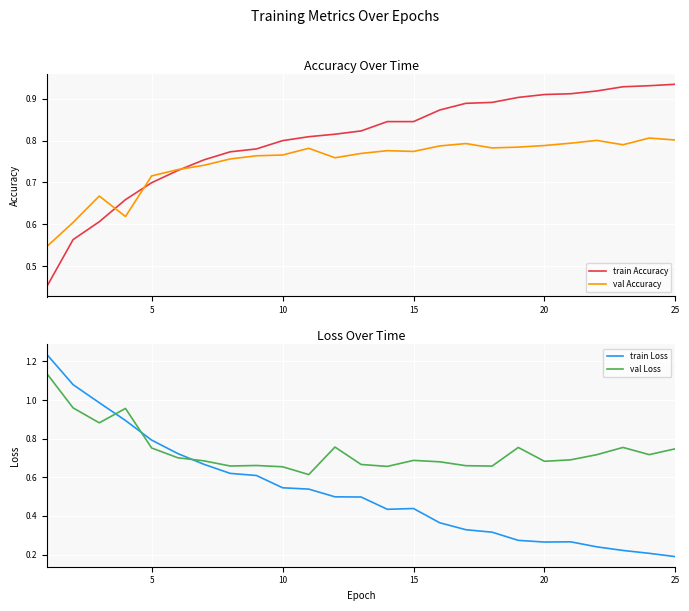

True or false: train Accuracy has a value of 1.4 at 20.

False